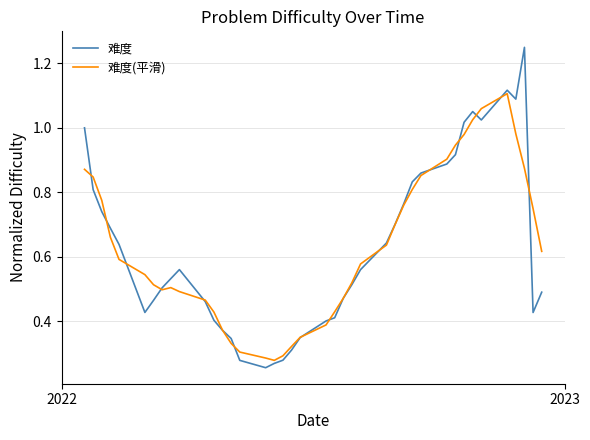

Rank the series by their maximum value, from lowest to highest.

难度(平滑), 难度